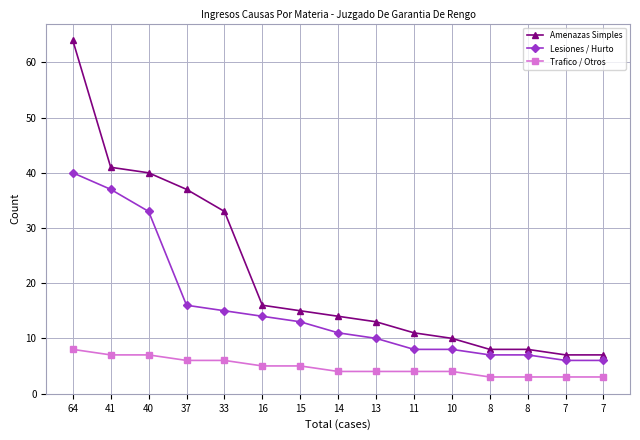

Is the value of Lesiones / Hurto at 8 greater than the value of Amenazas Simples at 16?

No